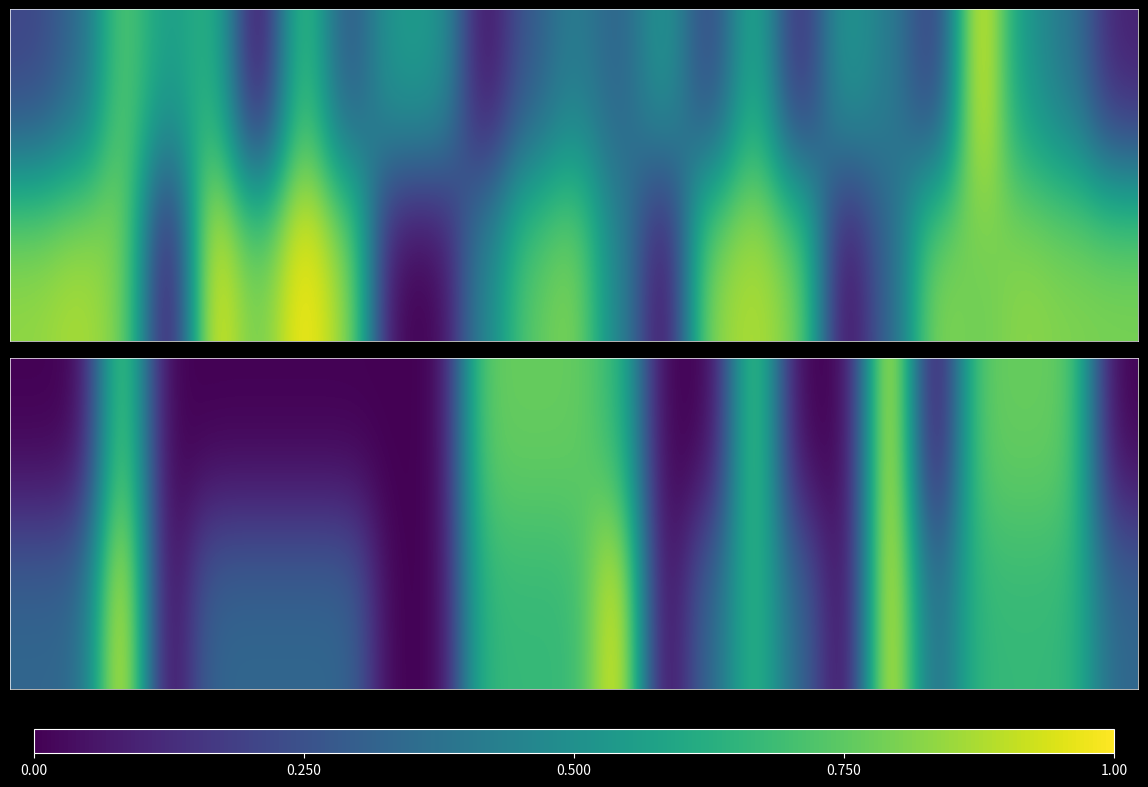

At which category is the sum across all series the highest?

19